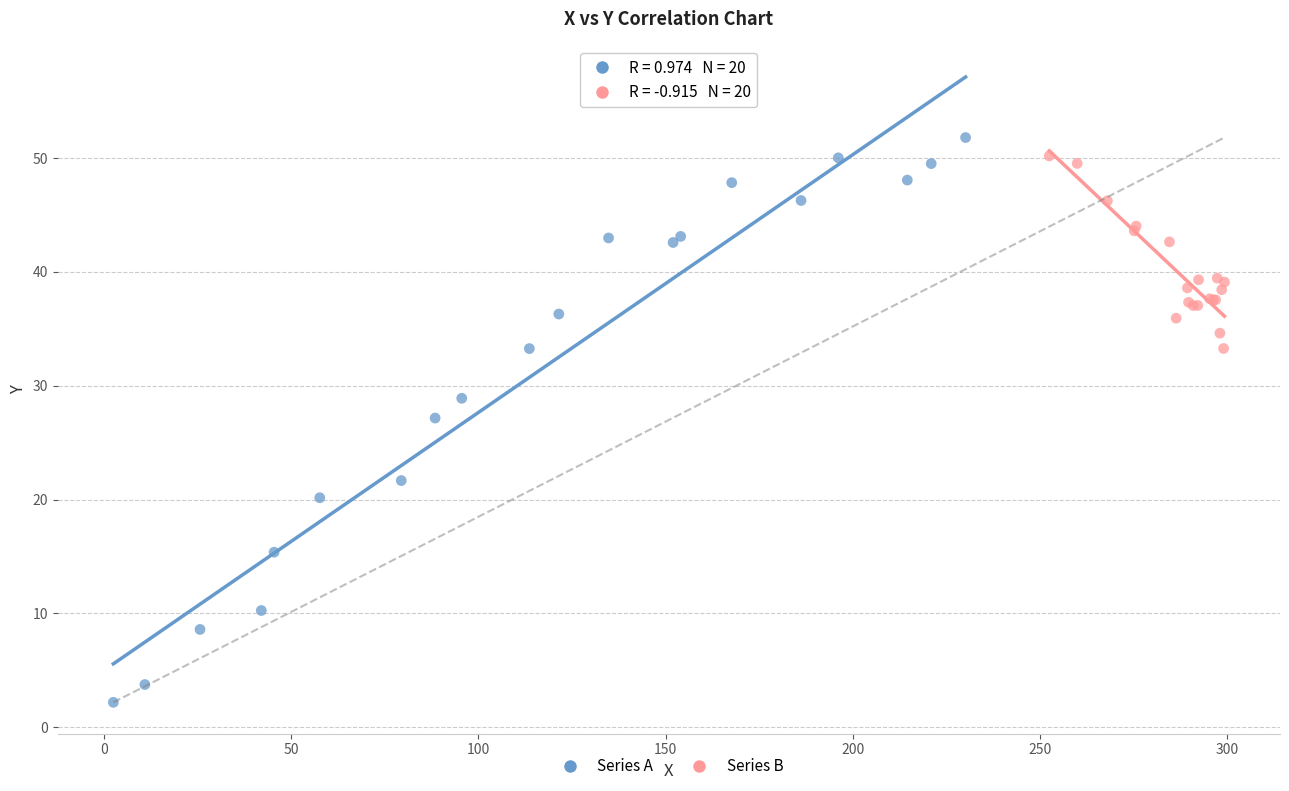

Which series contains the highest Y value?

Series A